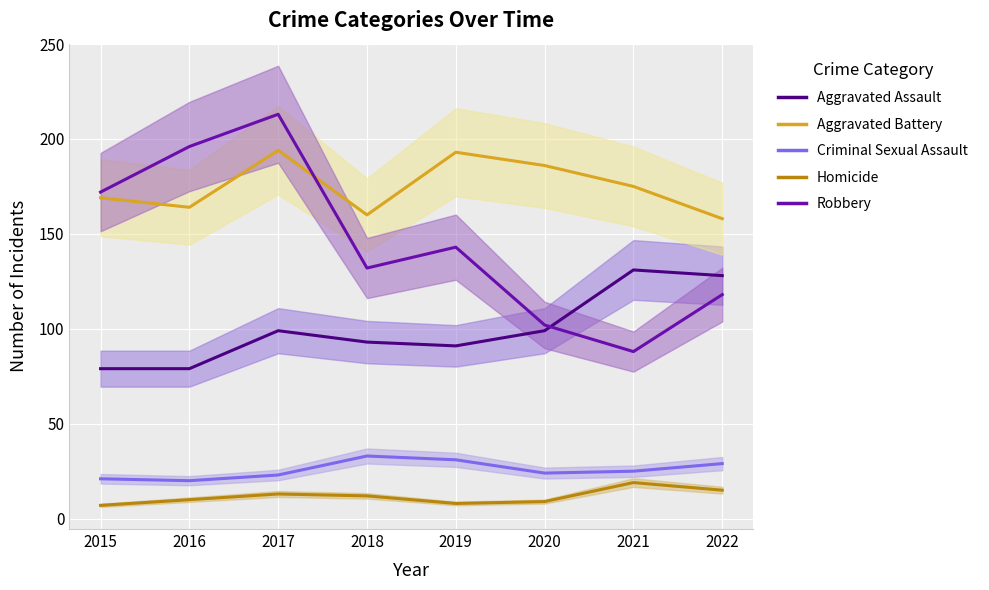

At 2017, list the series in order from smallest to largest.

Homicide, Criminal Sexual Assault, Aggravated Assault, Aggravated Battery, Robbery